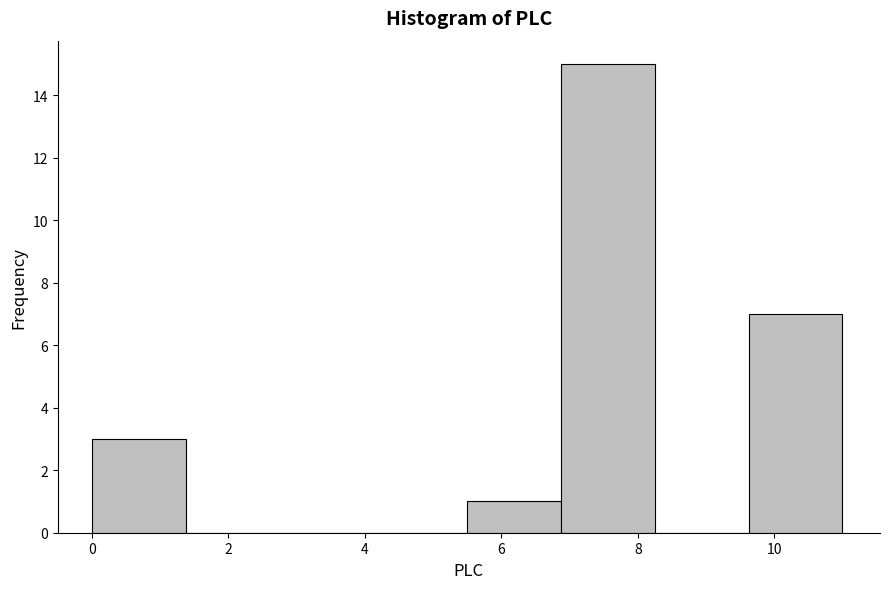

Which range on the x-axis has the tallest bar?

6.8 to 8.2